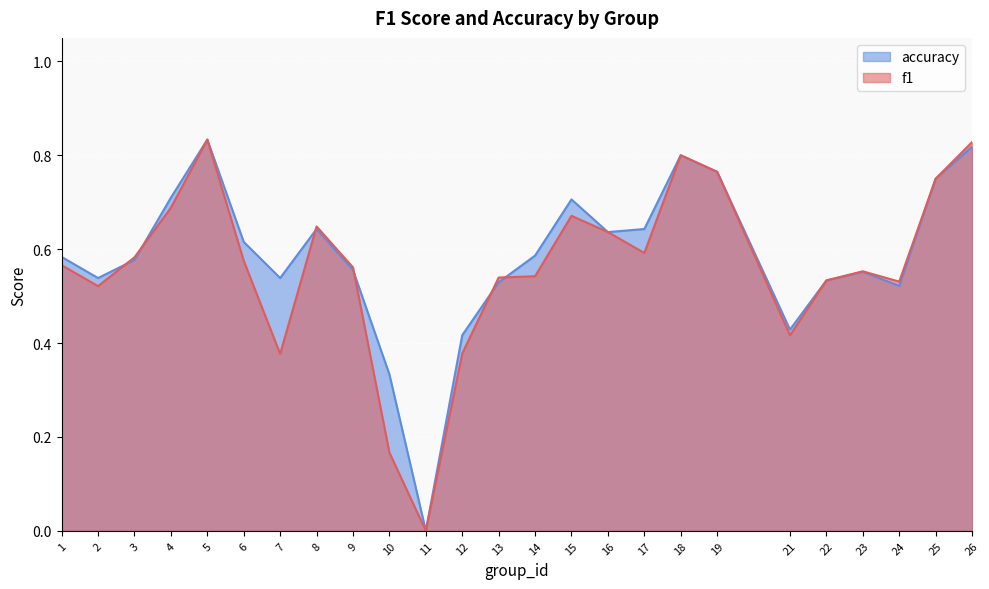

How many positive values does the f1 series have?

24